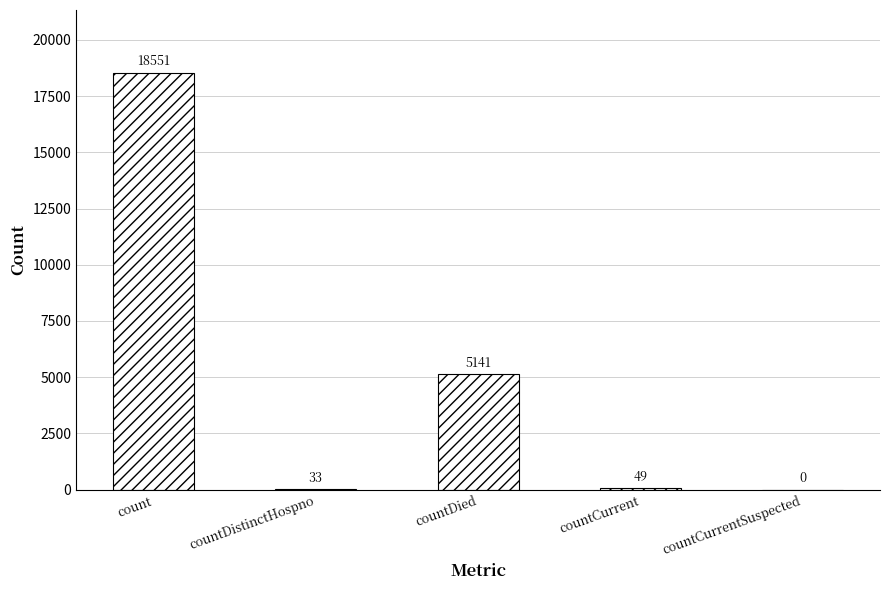

What is the greatest value displayed?

18551